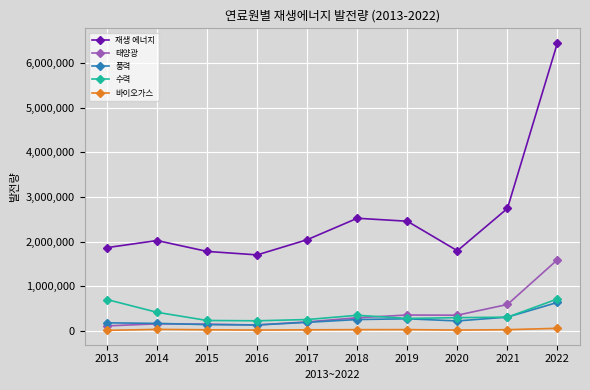

True or false: 재생 에너지 has a value of 2744791 at 2021.

True